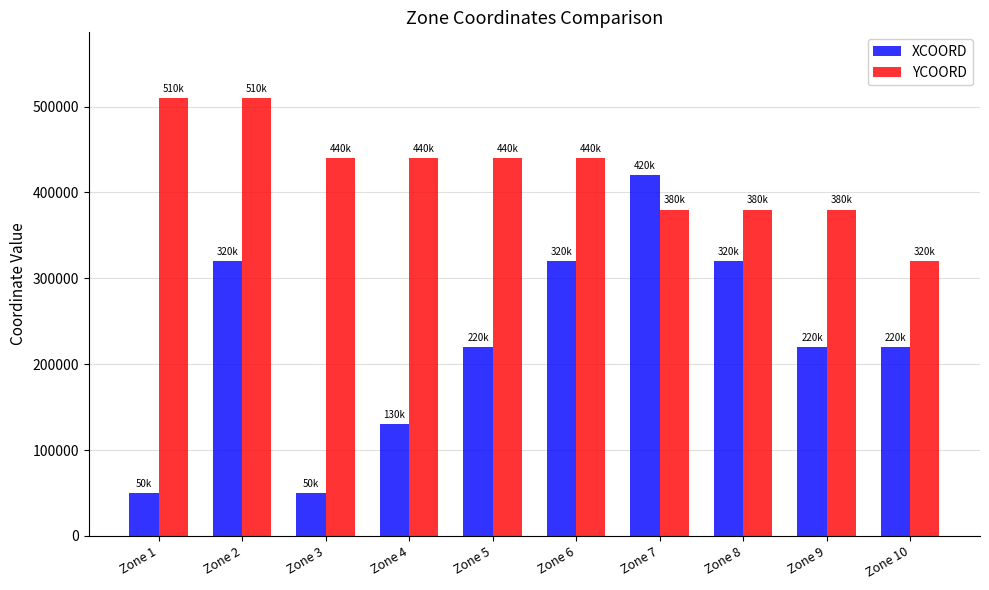

How many categories are shown in the chart?

10